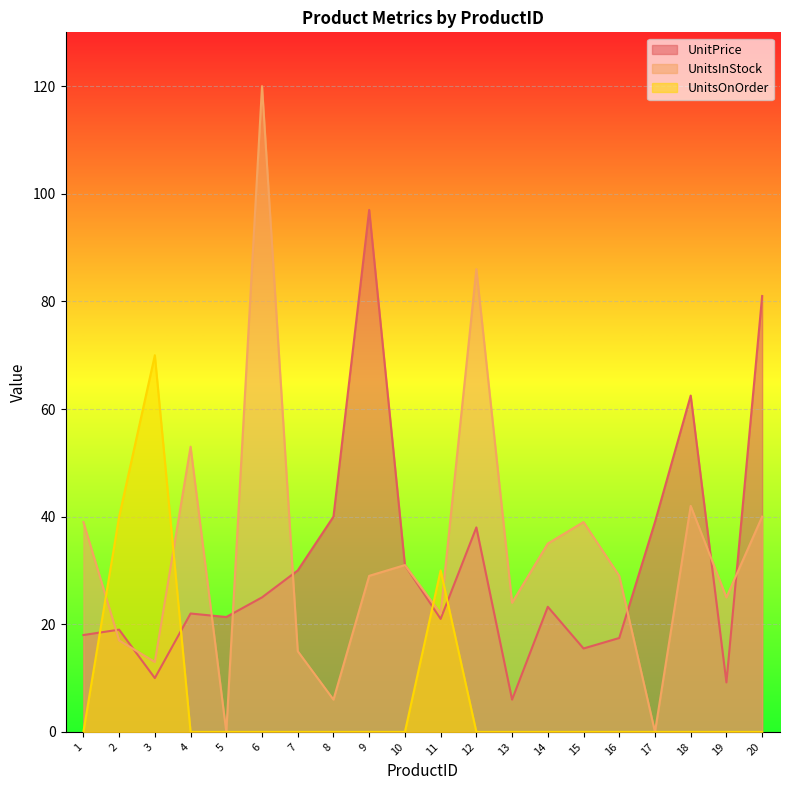

What is the sum of the UnitsInStock values at 9 and 20?

69.0